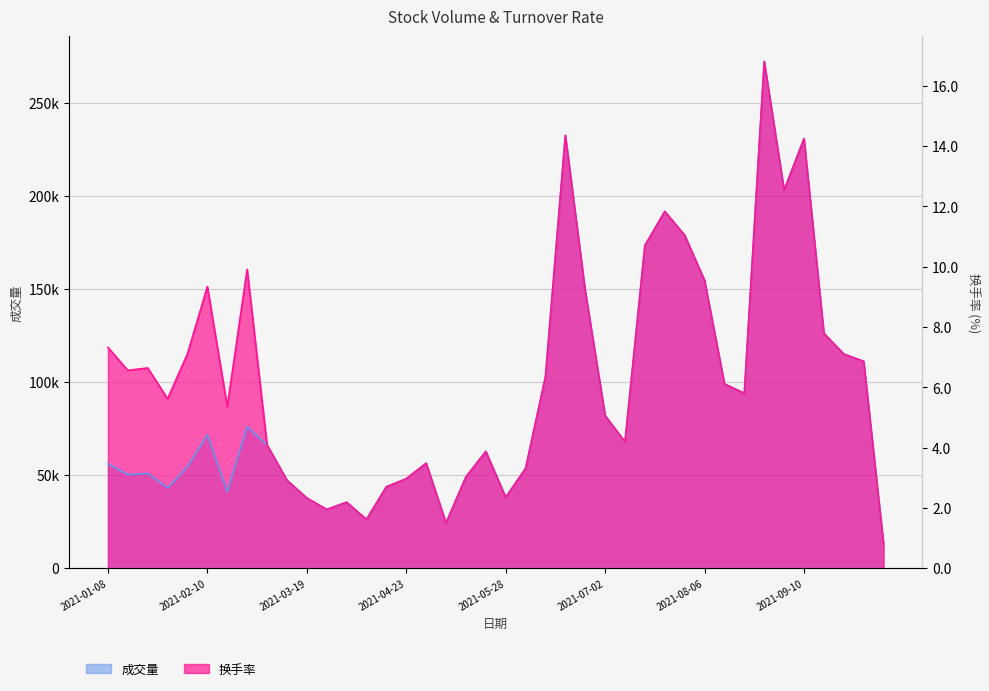

The 成交量 series shows 65528.9 at 2021-08-27. True or false?

False